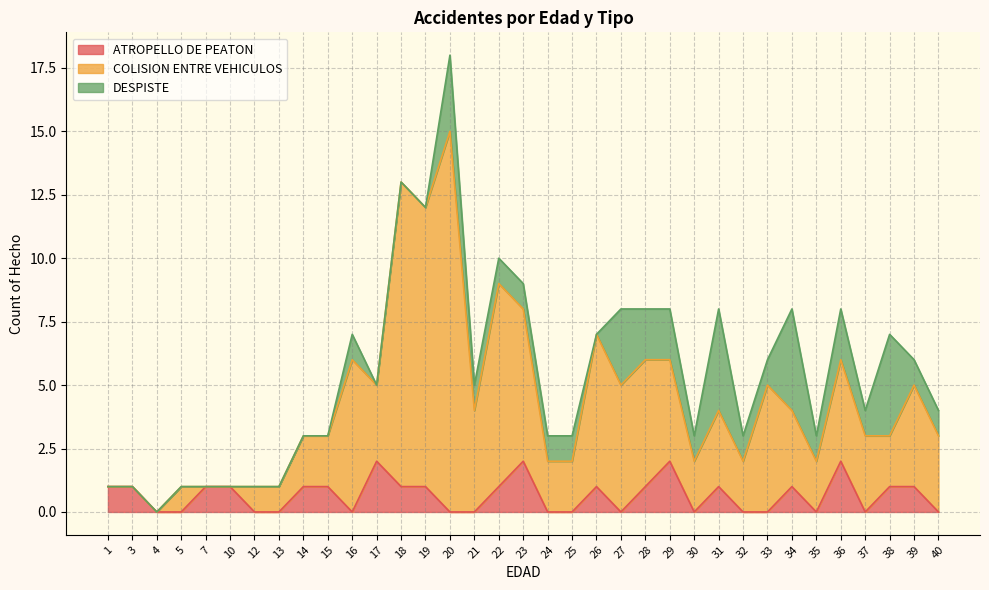

True or false: COLISION ENTRE VEHICULOS and ATROPELLO DE PEATON cross at least once.

False